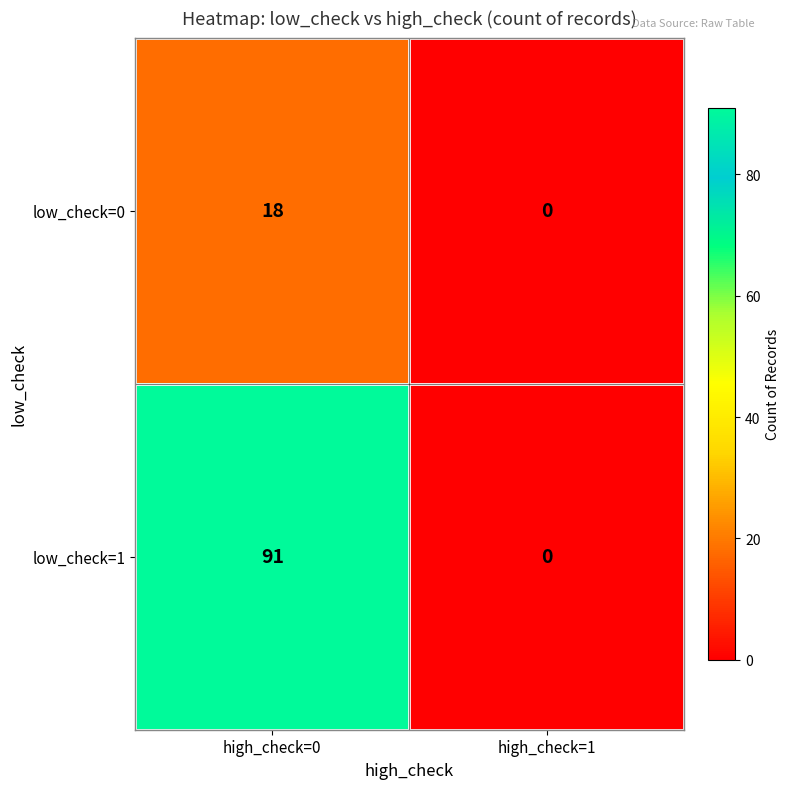

At which category does the chart reach its minimum across all series?

high_check=1